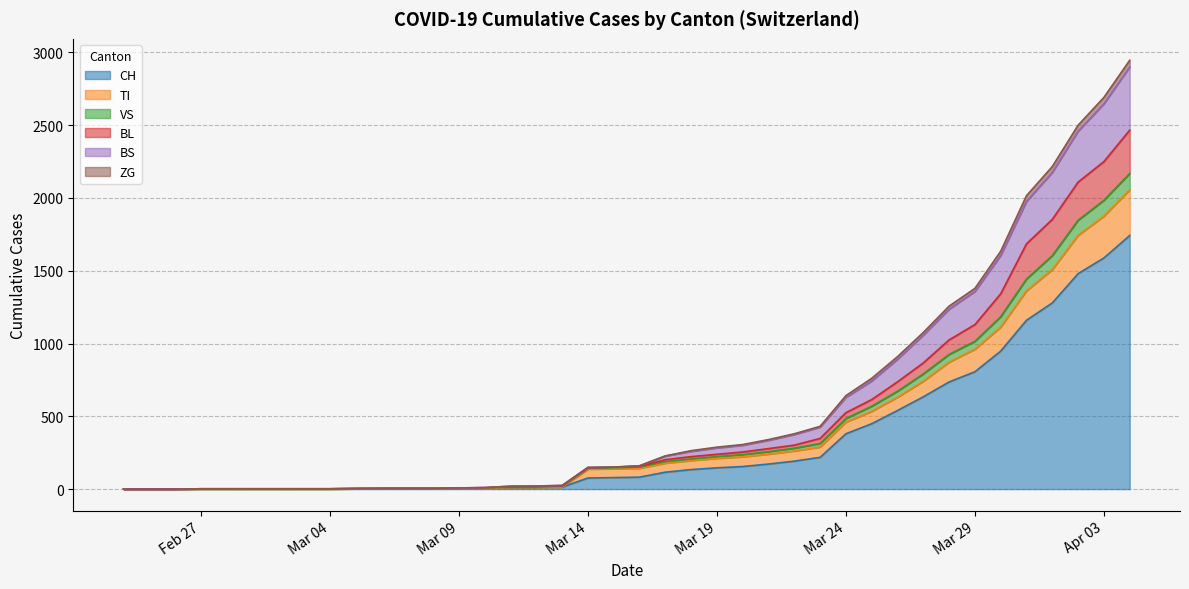

Does the chart display data point markers on the line(s)?

No